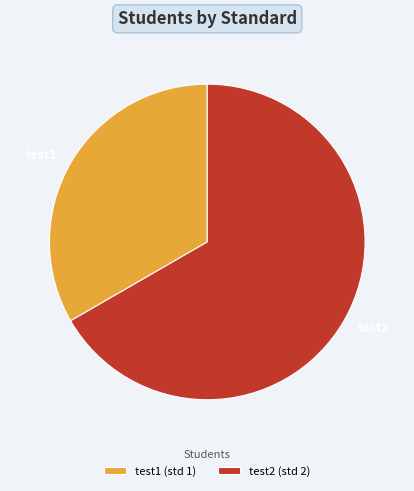

Is there a majority slice in this chart?

Yes